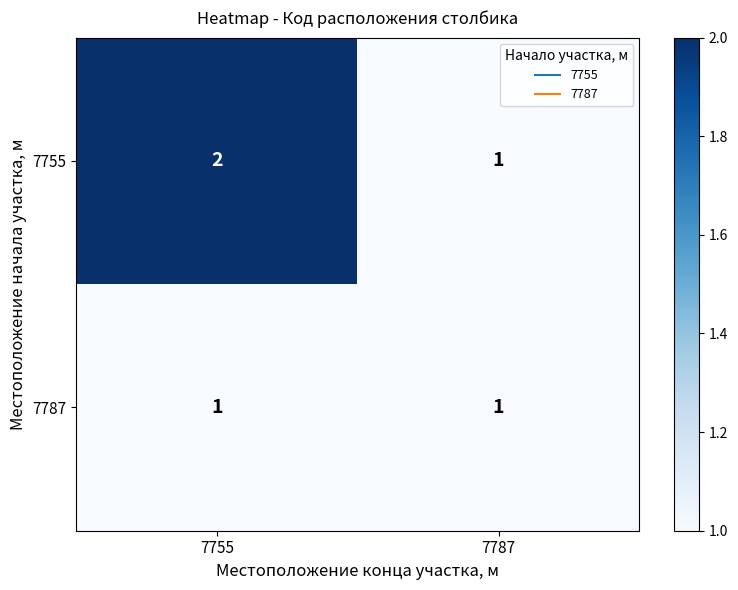

Which series has the largest range (max minus min)?

7755